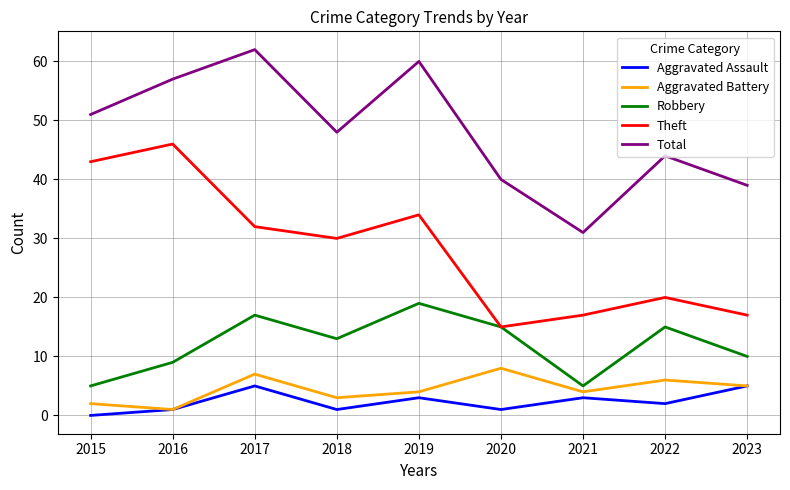

In Aggravated Assault, how many points are higher than both neighbors (excluding endpoints)?

3